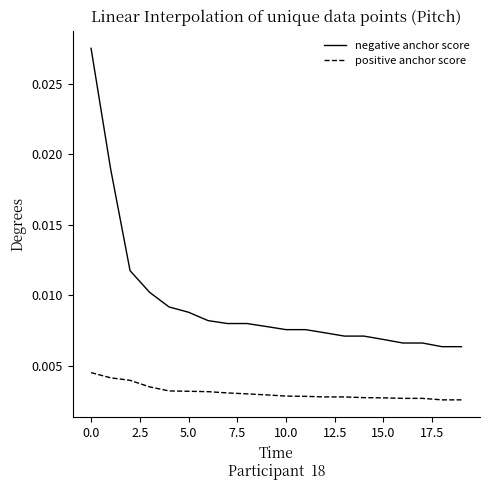

True or false: negative anchor score and positive anchor score cross at least once.

False